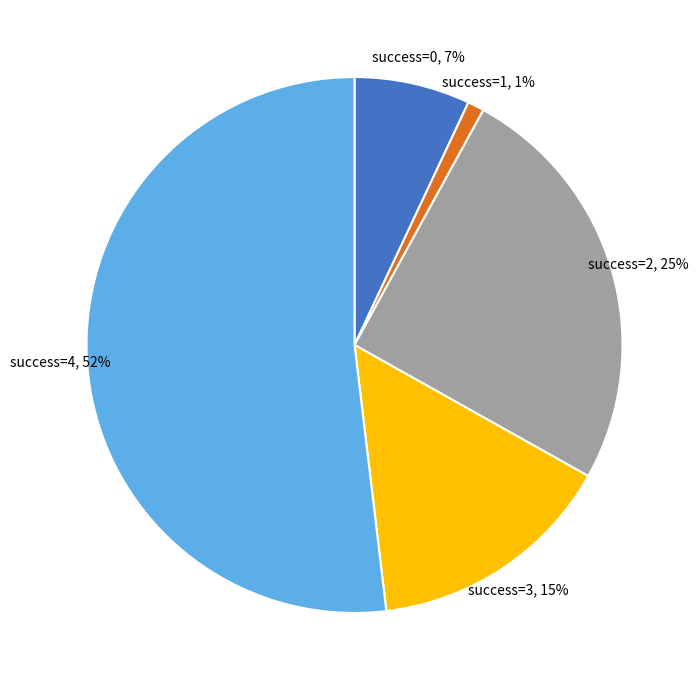

To the nearest percent, what is the average slice percentage?

20%